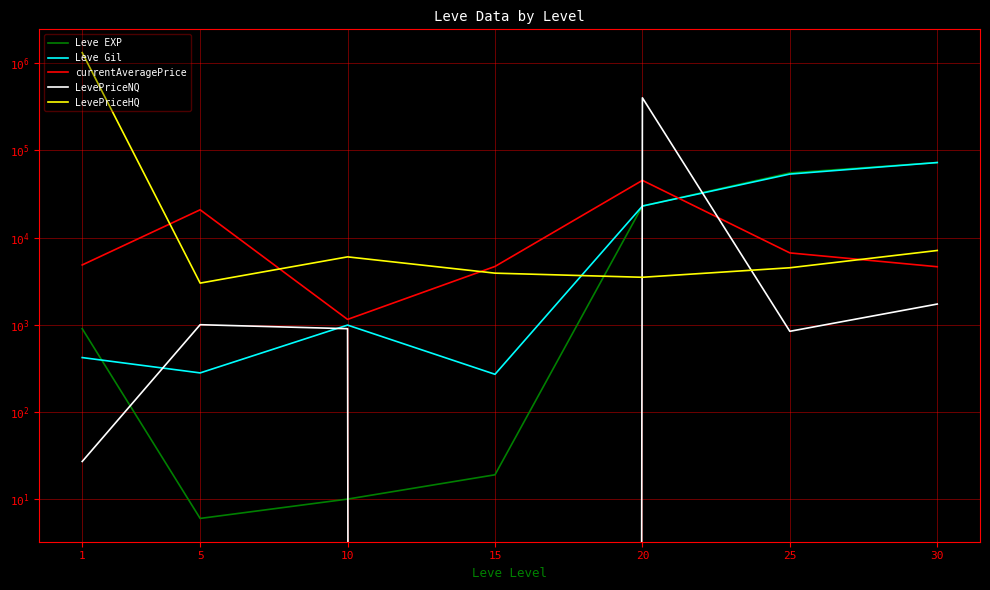

What are all the series names shown in the legend?

Leve EXP, Leve Gil, currentAveragePrice, LevePriceNQ, LevePriceHQ